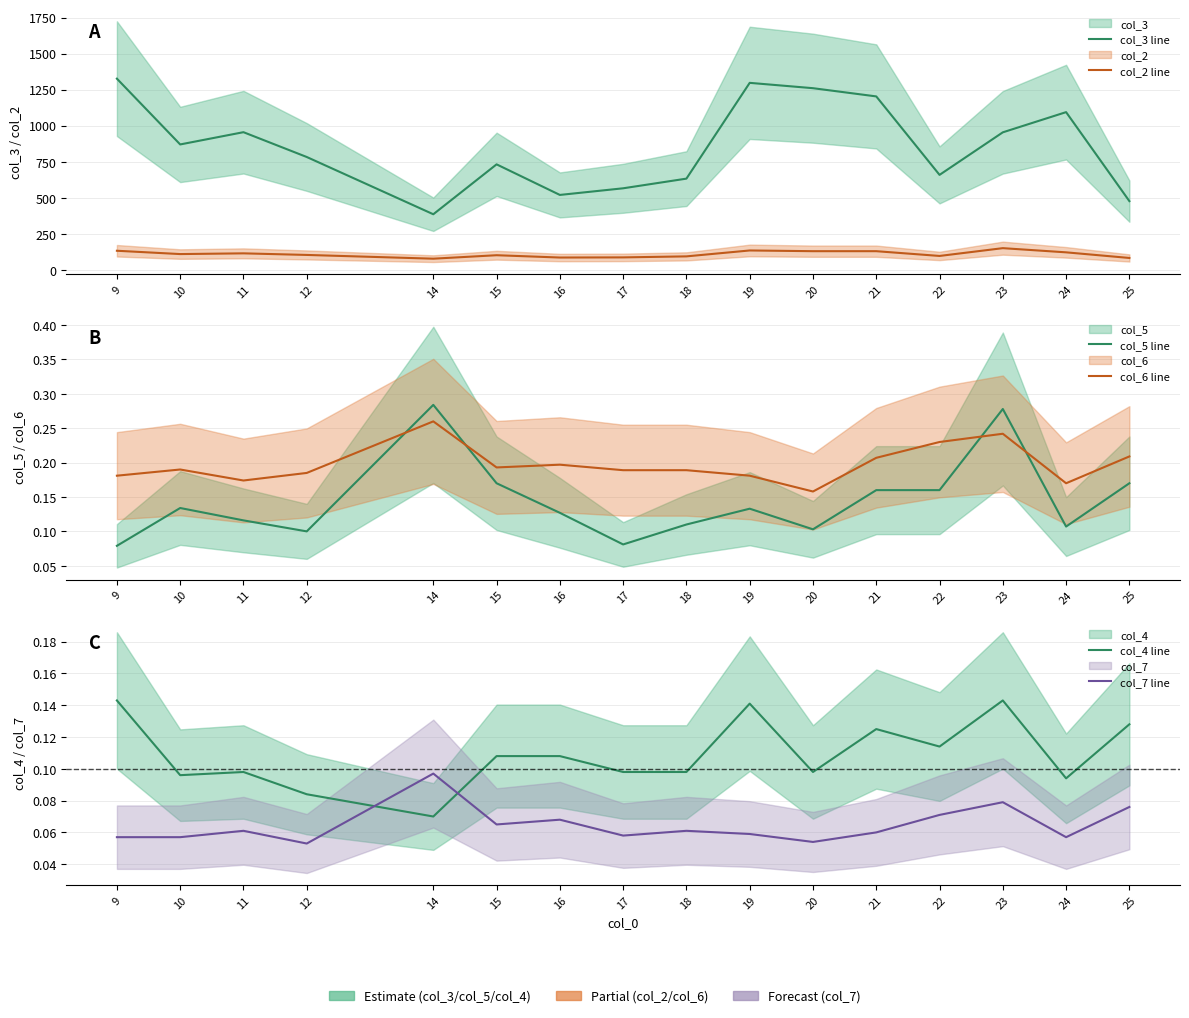

What is the approximate value of col_4 line at 21?

0.1